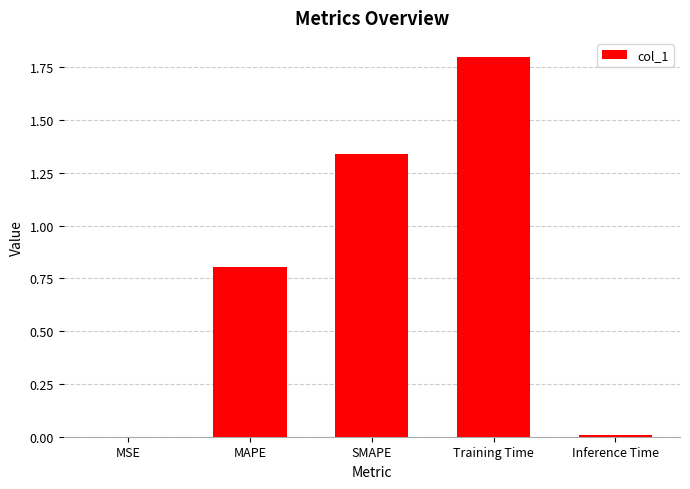

What is the difference between the values at Inference Time and Training Time?

1.8